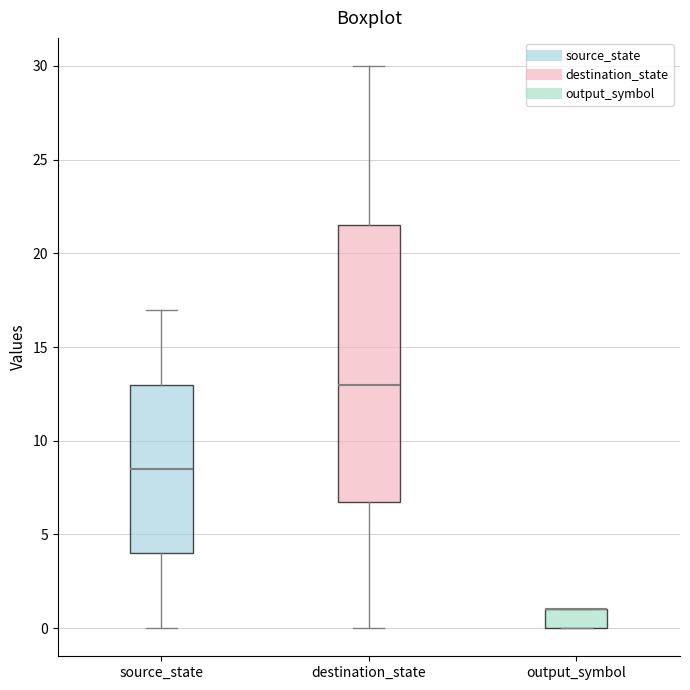

Where does the upper whisker of the box for destination_state end on the y-axis? The values are not printed on the chart, so give them approximately, as read against the axis.

30.0